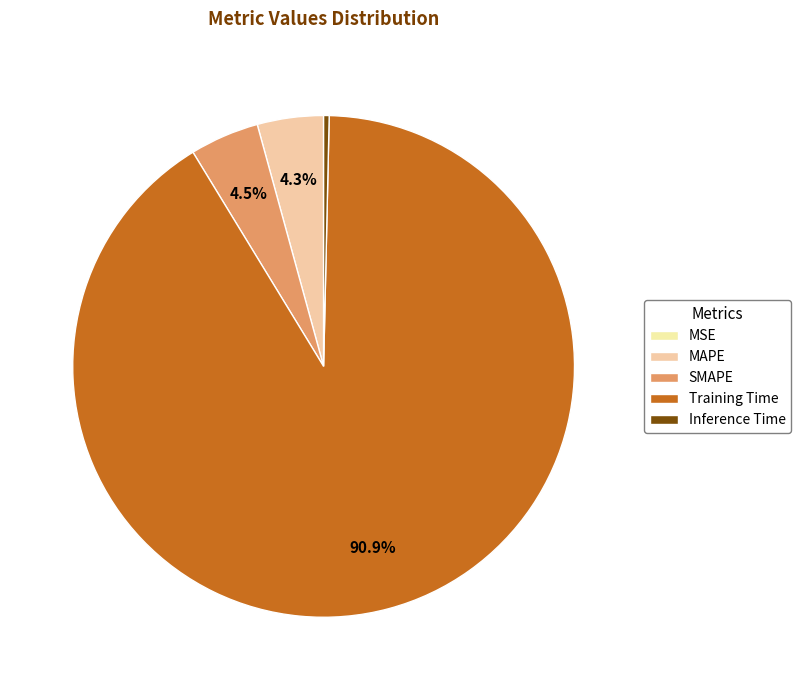

Combined, do MAPE and Inference Time account for over 50%?

No